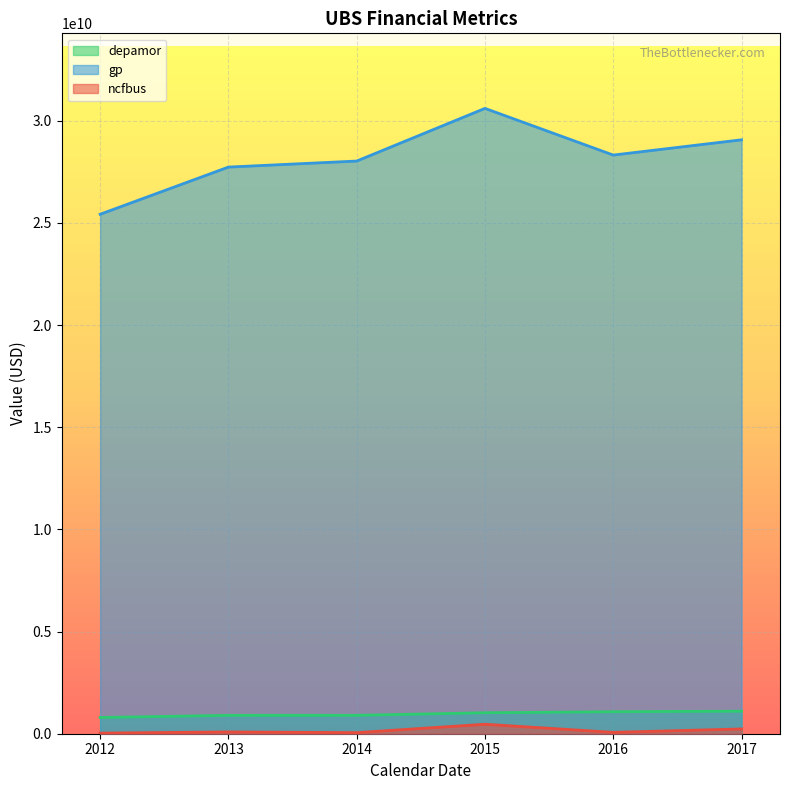

What is the smallest value displayed?

30000000